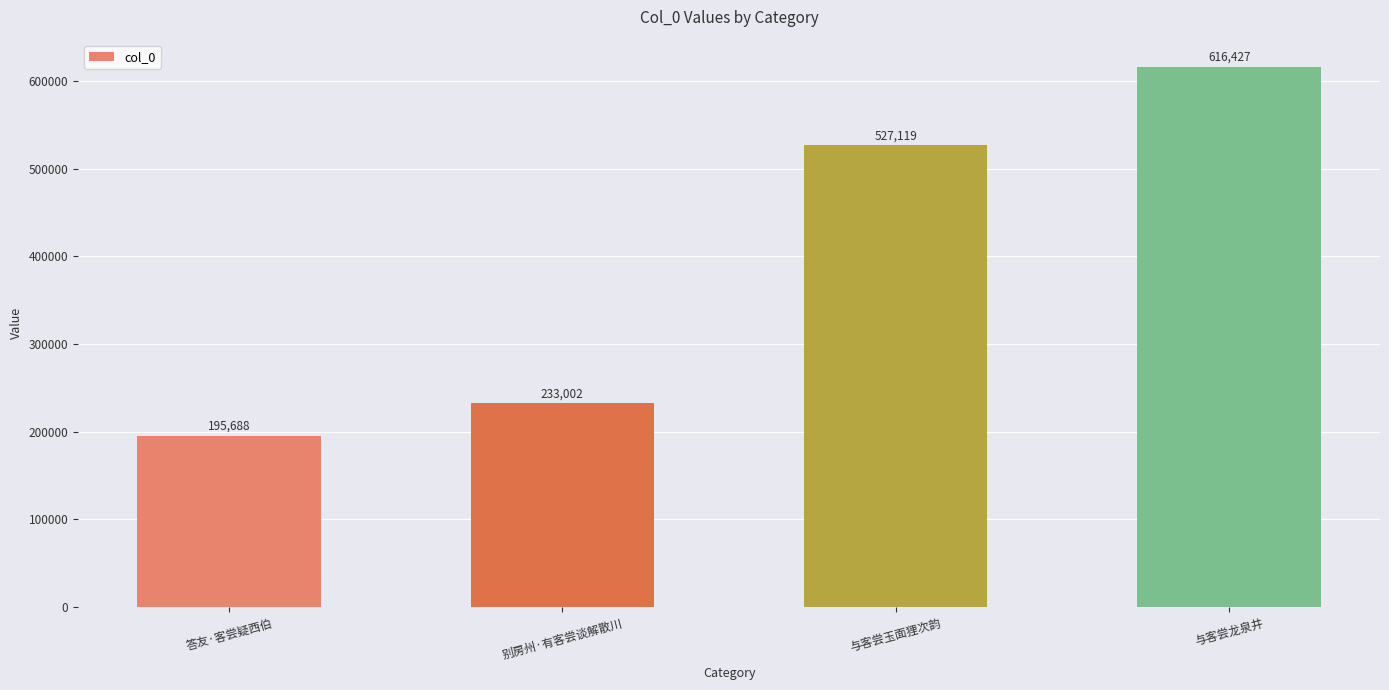

At which label is the value closest to 406057?

与客尝玉面狸次韵